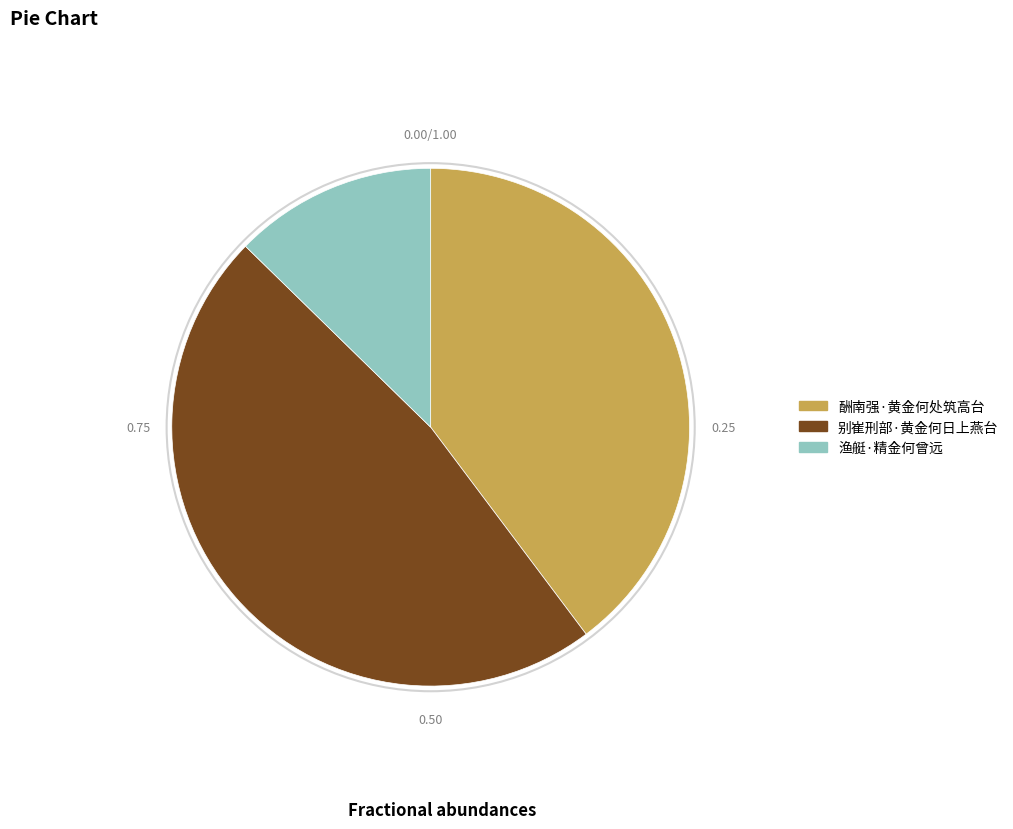

Count the number of slices in the pie.

3